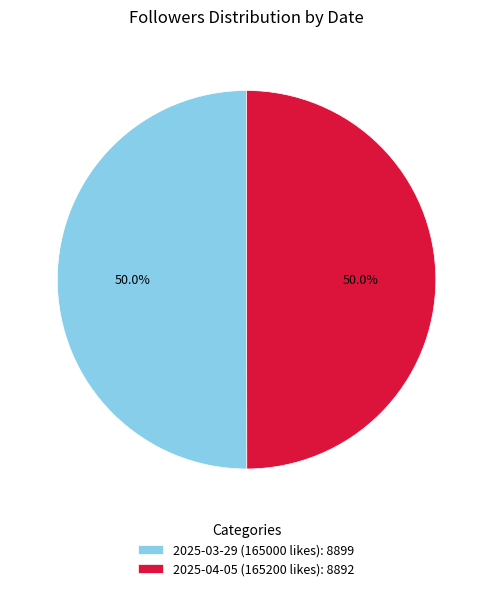

Approximately how many times larger is the value at 2025-04-05 (165200 likes): 8892 compared to 2025-03-29 (165000 likes): 8899?

1.0